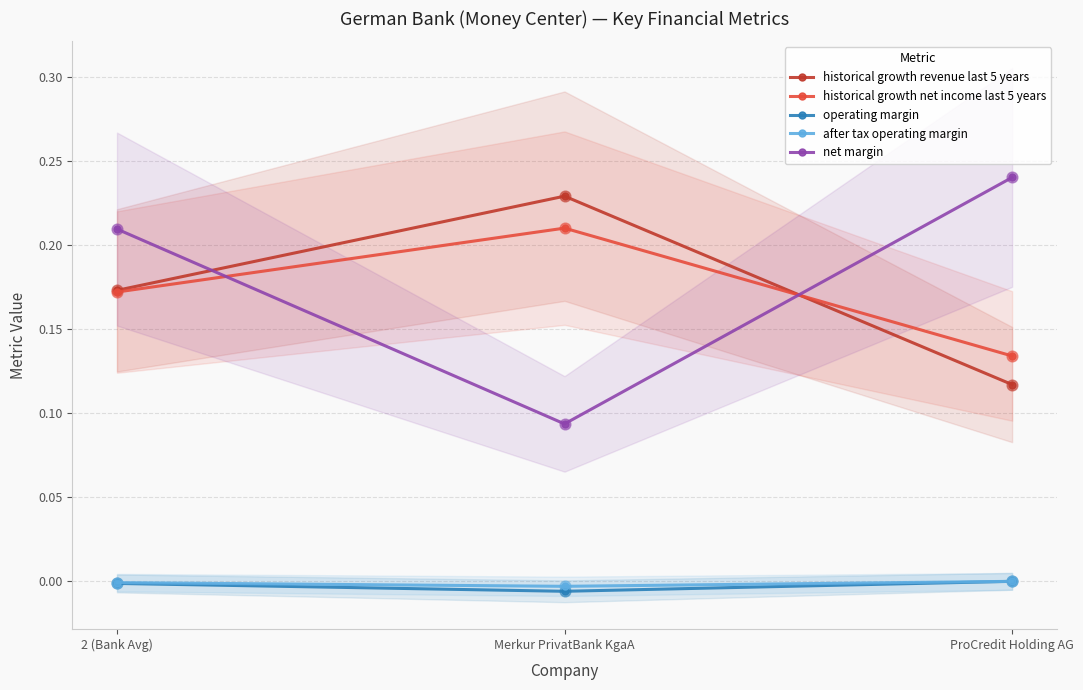

Which series reaches the minimum Y coordinate?

operating margin